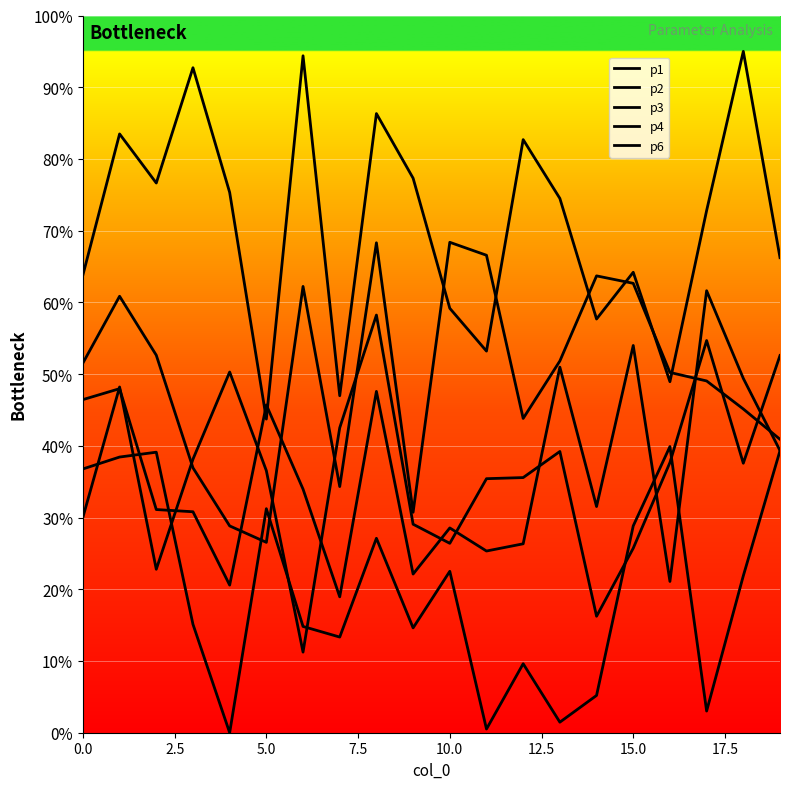

True or false: p2 has a value of 76.6 at 18.

False